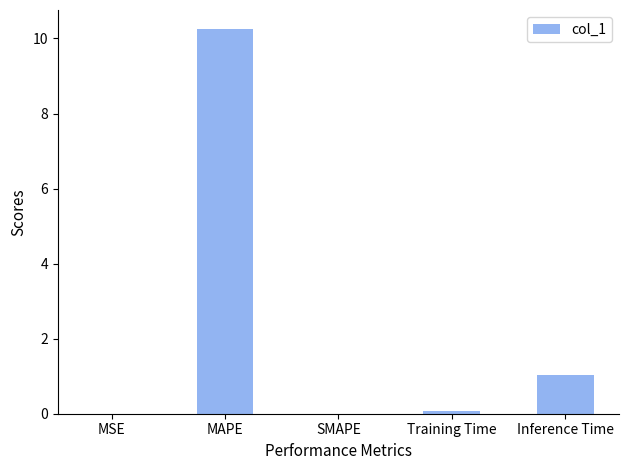

What is the sum of all values?

11.3